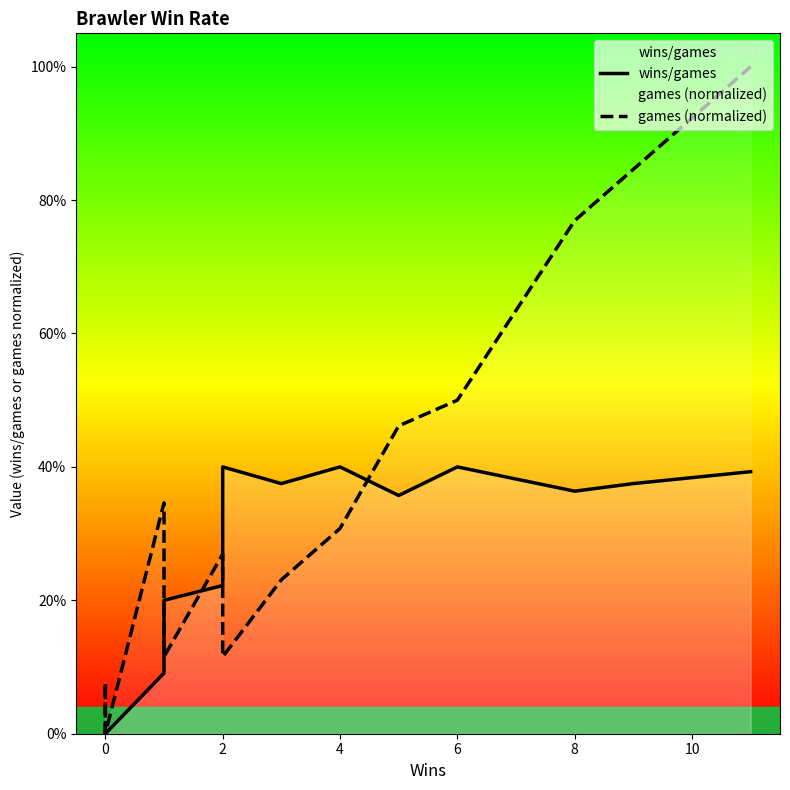

The value of games (normalized) at 2 is 0.1. True or false?

False